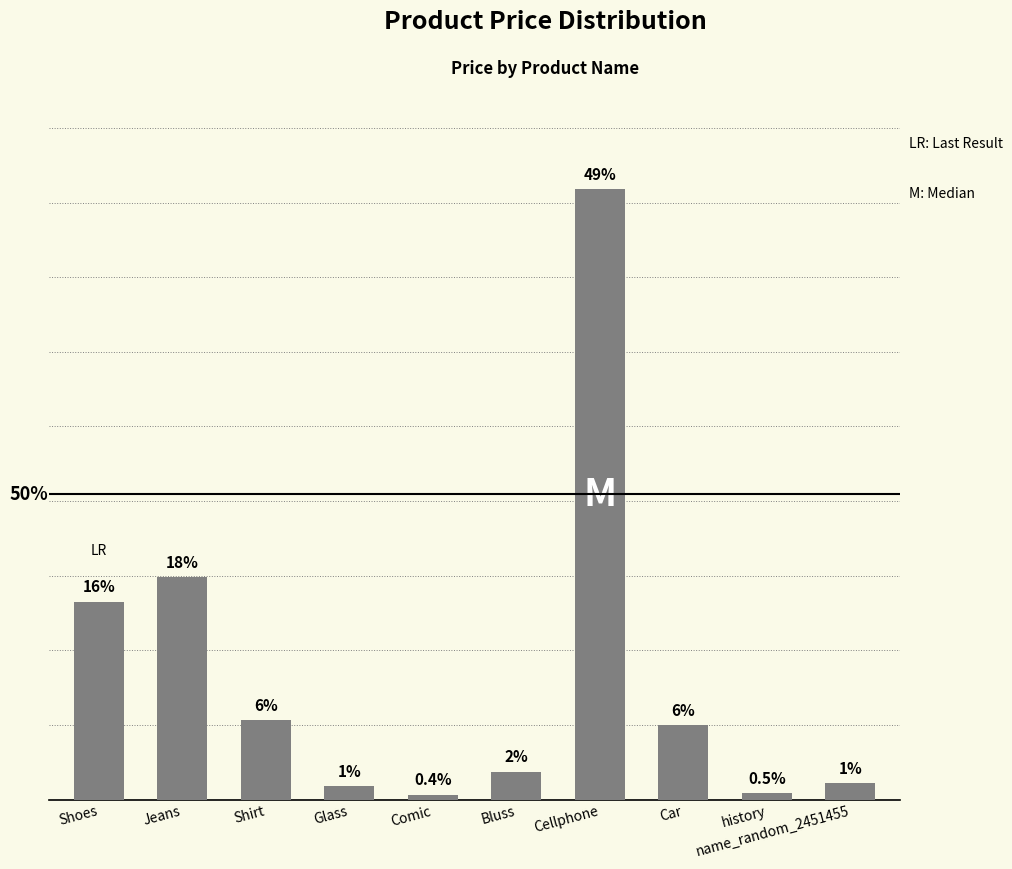

The value at history is 6749. True or false?

False